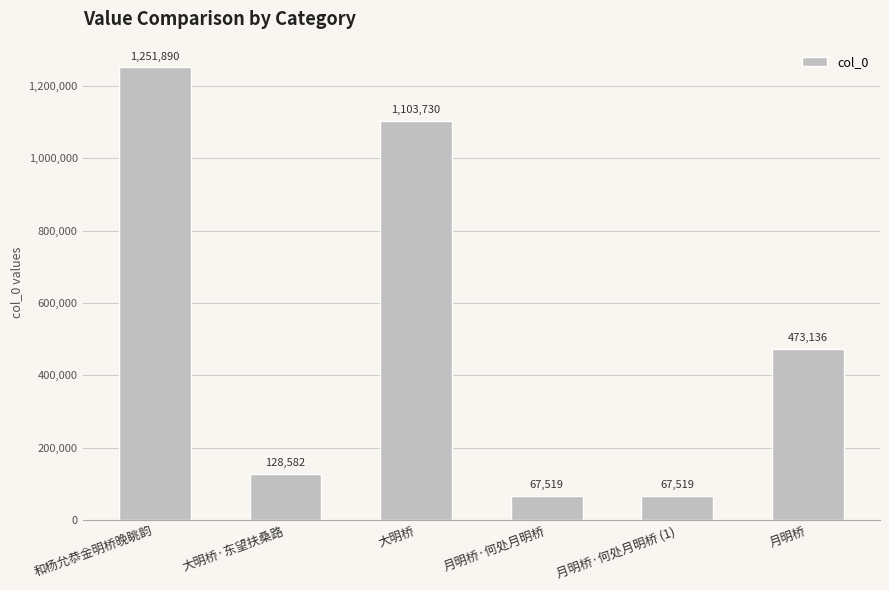

At which label is the value closest to 659704?

月明桥